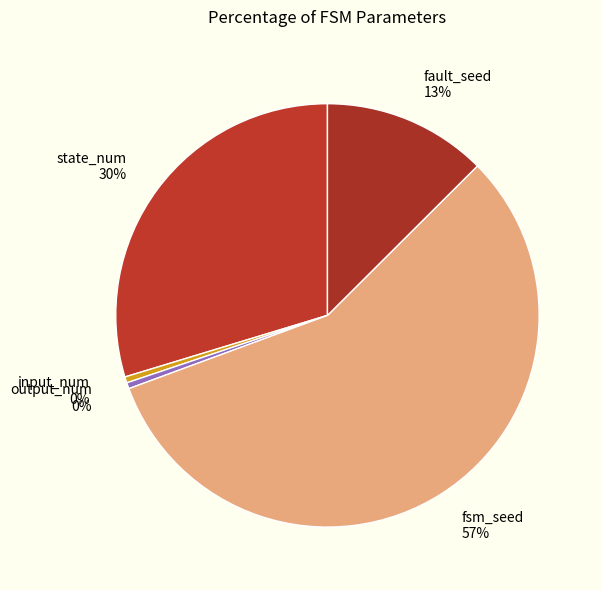

Count the number of slices in the pie.

5